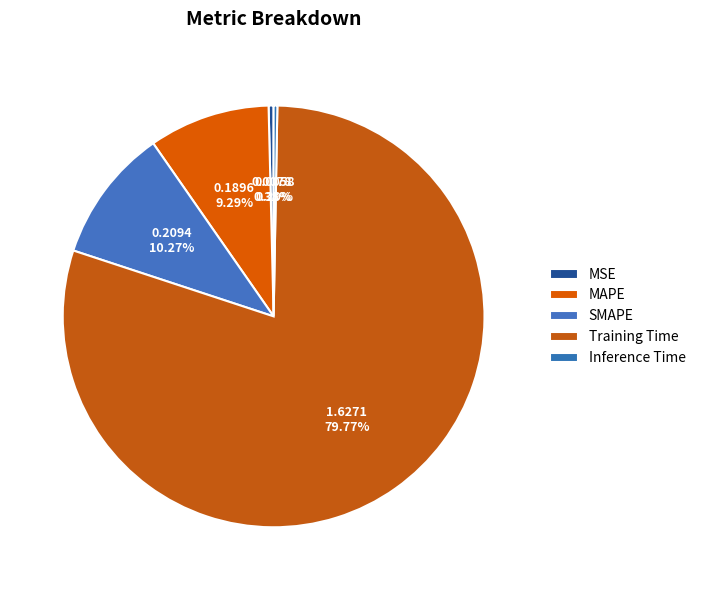

How many segments does this pie chart have?

5